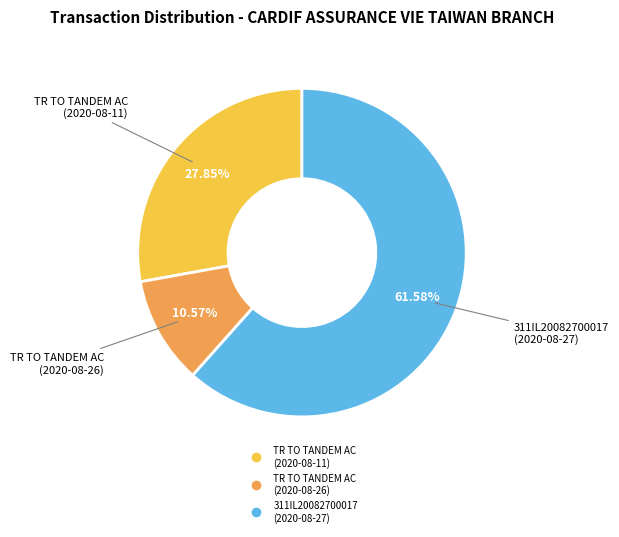

Which category has the biggest portion of the pie?

311IL20082700017 (2020-08-27)